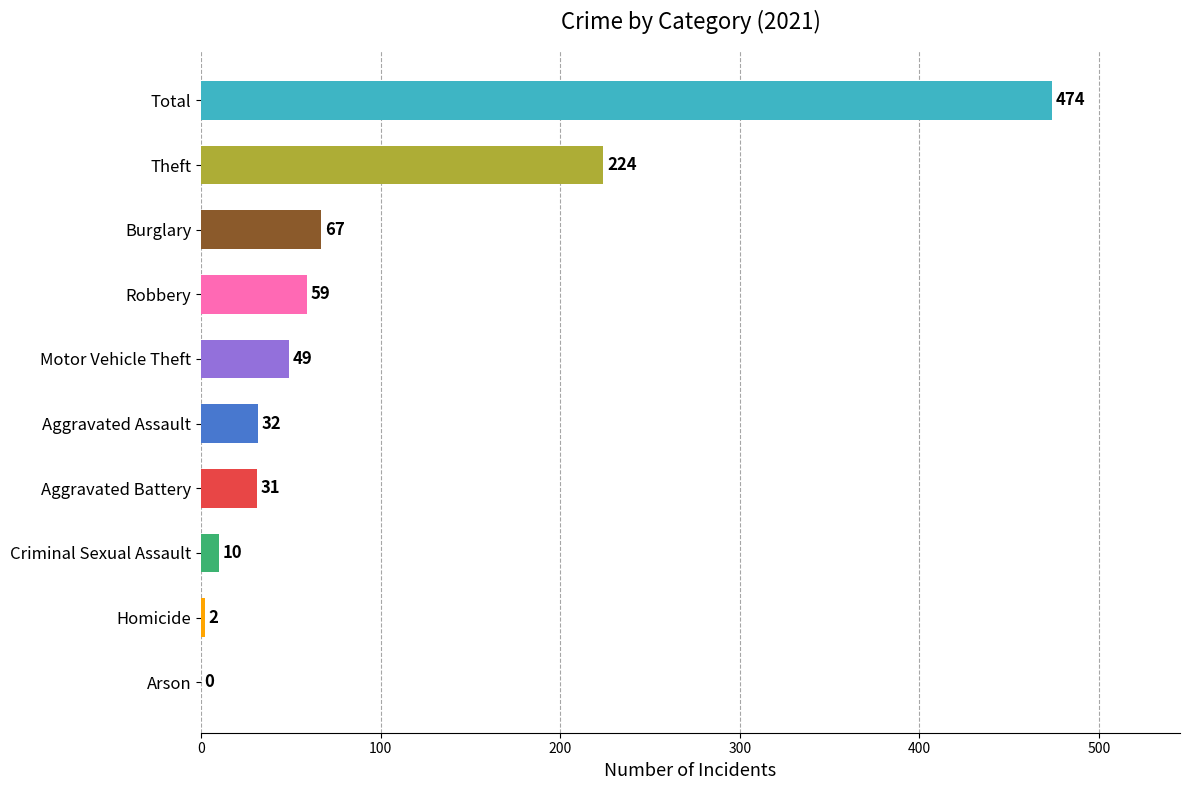

The chart shows a value of 655 at Total. True or false?

False